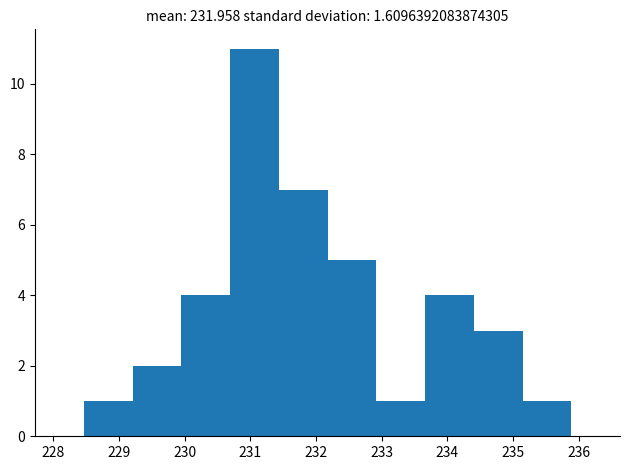

How tall is the bar that spans 230.7 to 231.4 on the x-axis? Neither the bar edges nor the heights are printed on the chart, so give them approximately, as read against the axes.

11